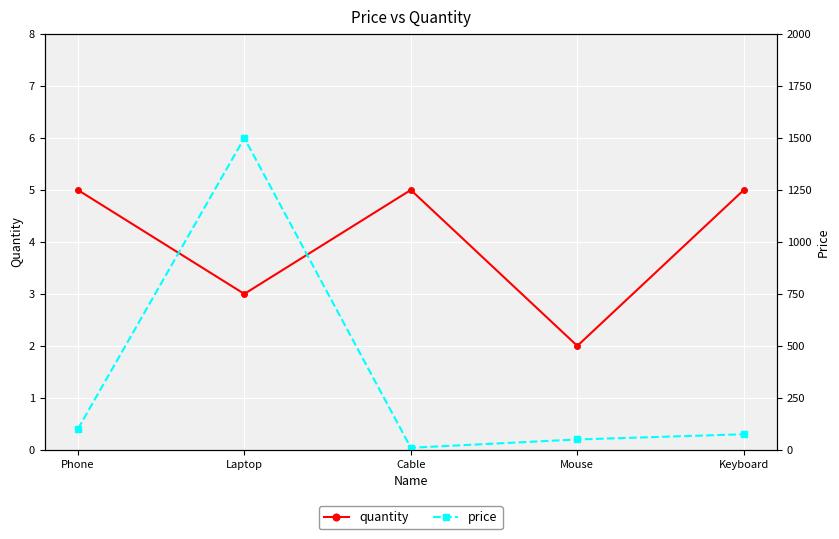

True or false: price and quantity cross at least once.

False